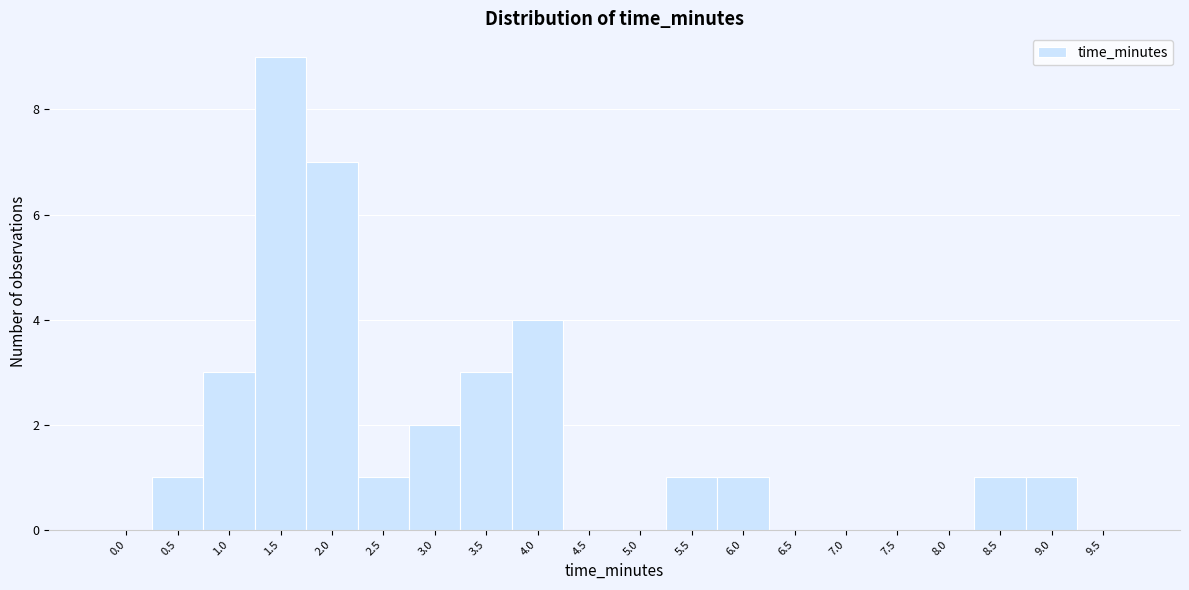

Reading right to left, transcribe all the data shown in this chart.

9.5=0	9.0=1	8.5=1	8.0=0	7.5=0	7.0=0	6.5=0	6.0=1	5.5=1	5.0=0	4.5=0	4.0=4	3.5=3	3.0=2	2.5=1	2.0=7	1.5=9	1.0=3	0.5=1	0.0=0